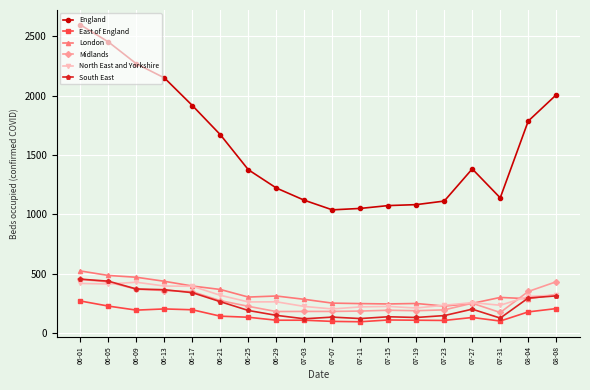

What is the total value across all series at 07-11?

1914